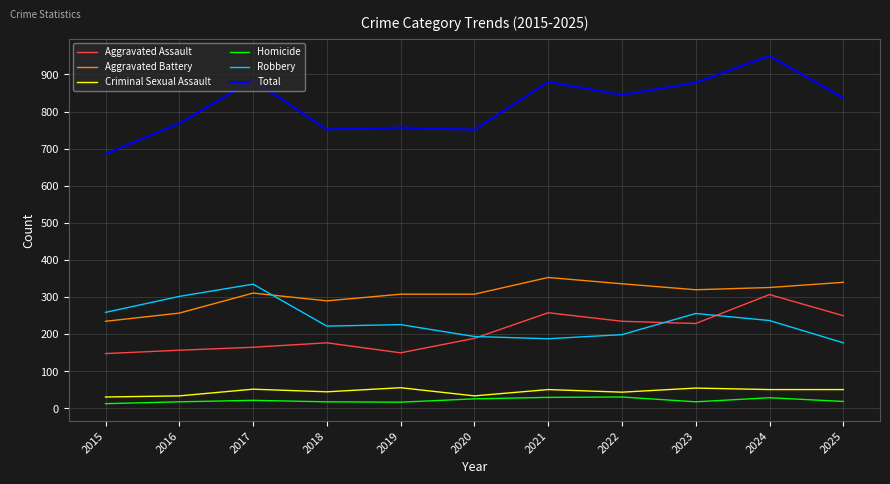

True or false: Aggravated Battery has more than 0 interior local peaks.

True